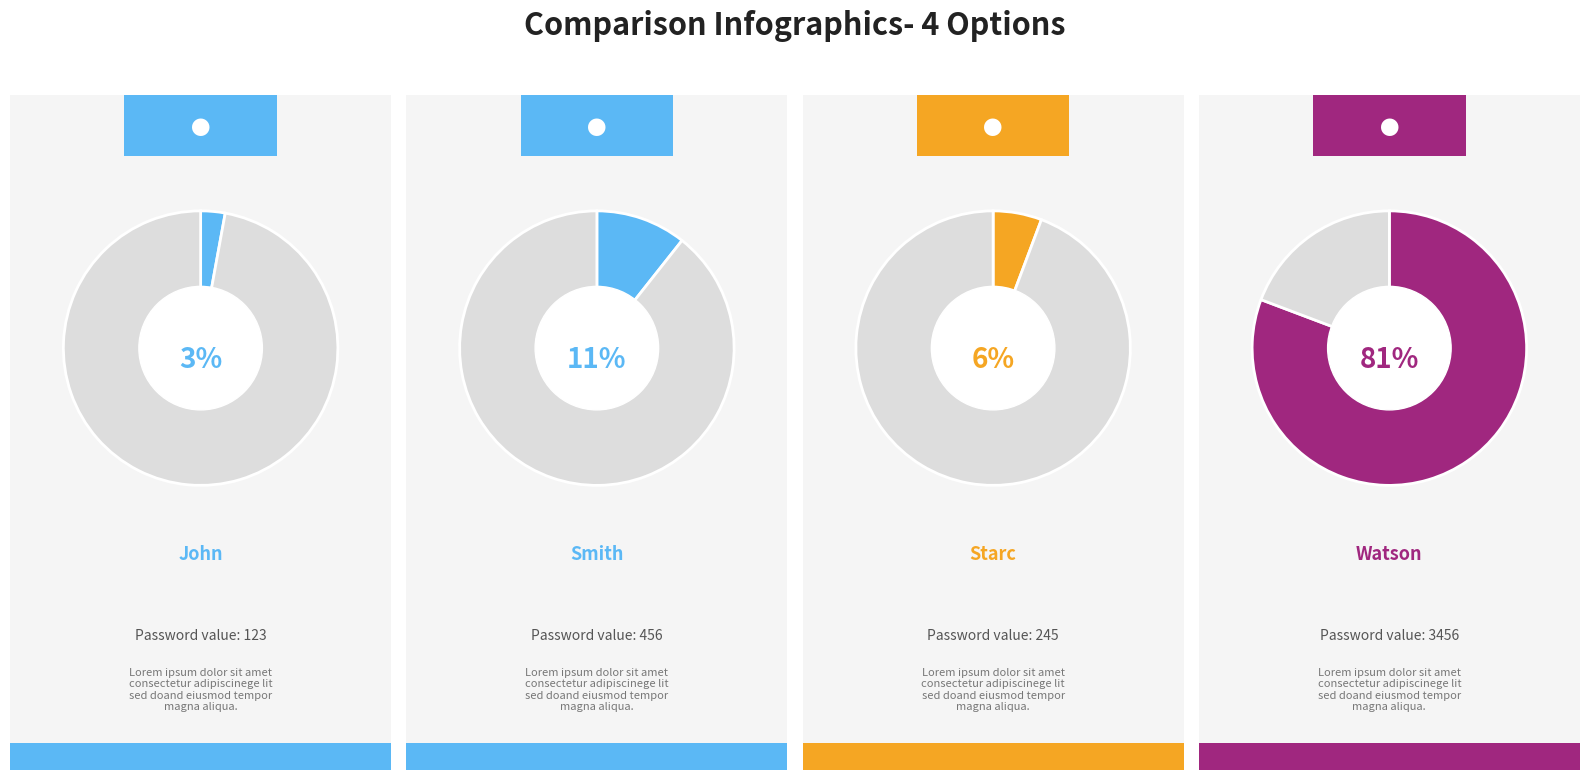

Is it true that John is 1% of the pie?

False